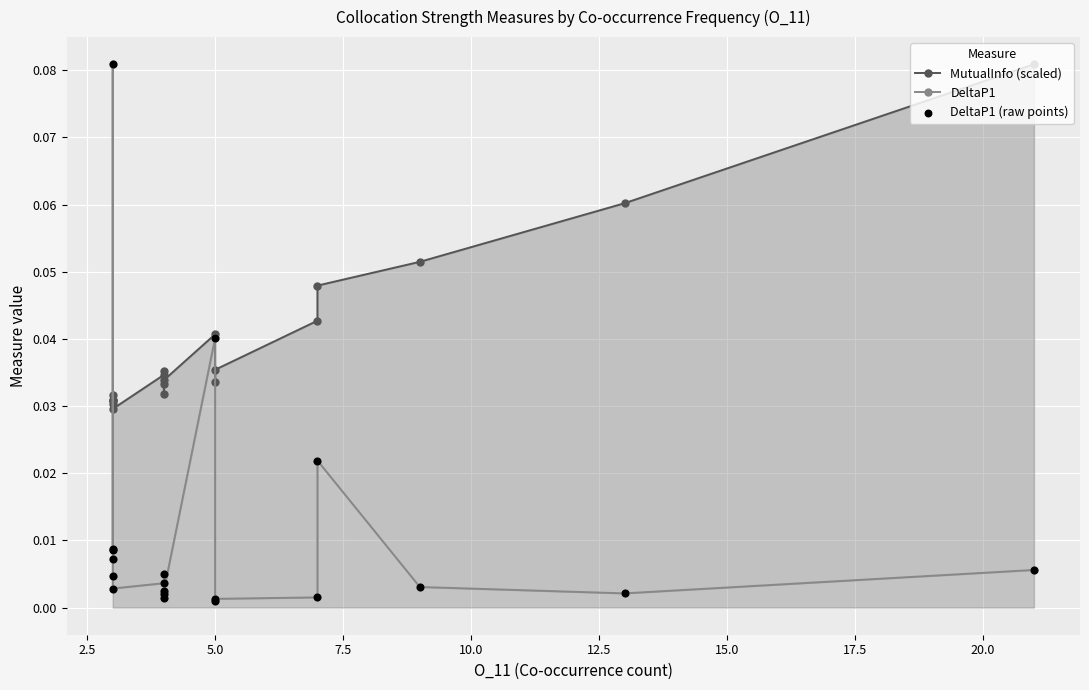

Which series has the widest spread of Y values?

DeltaP1